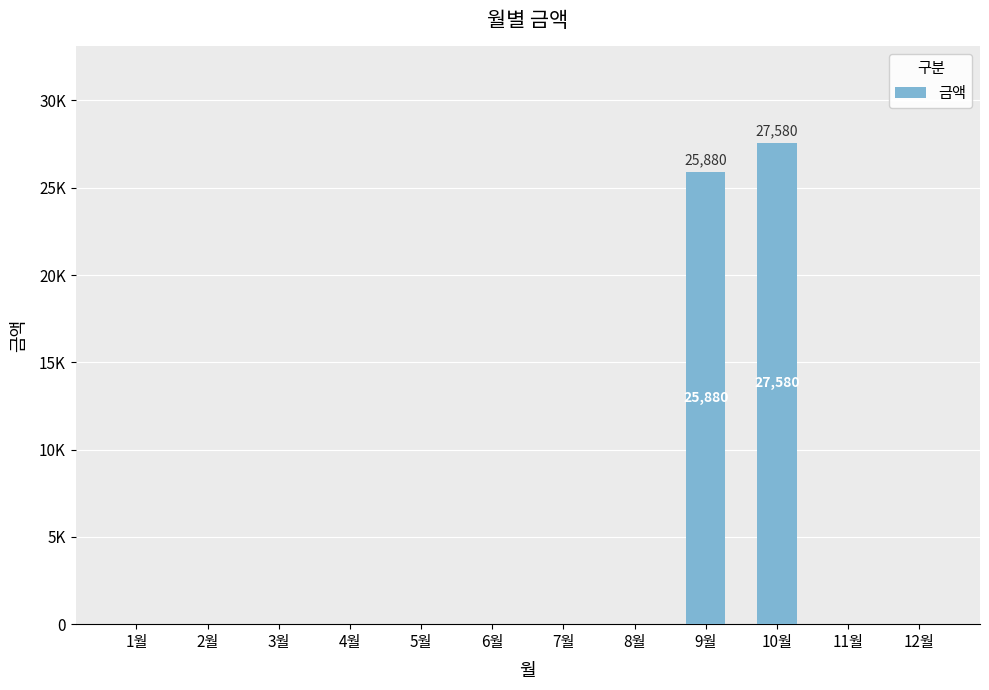

Which has a higher value, 2월 or 7월?

2월